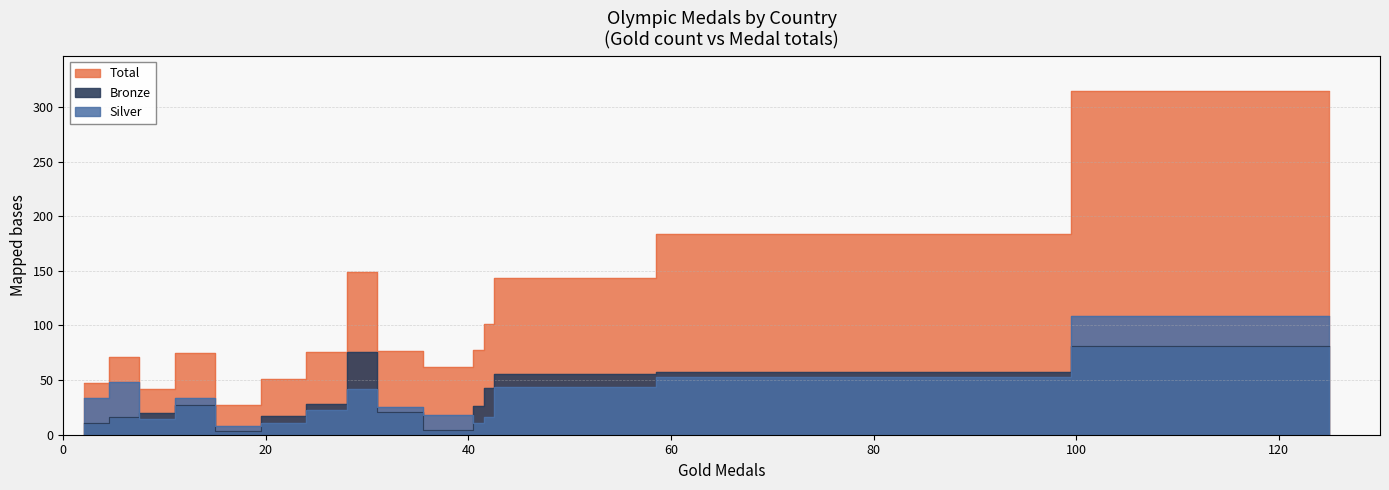

Reading left to right, transcribe all the data shown in this chart.

Total: China=184	Australia=149	Russia=143	Germany=101	United States=315	United Kingdom=77	Netherlands=62	Korea, South=78	France=76	Japan=51	Brazil=75	Spain=71	Italy=42	Cuba=47	Hungary=27
Bronze: China=57	Australia=76	Russia=56	Germany=43	United States=81	United Kingdom=21	Netherlands=4	Korea, South=26	France=28	Japan=17	Brazil=27	Spain=16	Italy=20	Cuba=11	Hungary=3
Silver: China=53	Australia=42	Russia=44	Germany=16	United States=109	United Kingdom=25	Netherlands=18	Korea, South=11	France=23	Japan=11	Brazil=34	Spain=48	Italy=14	Cuba=34	Hungary=8